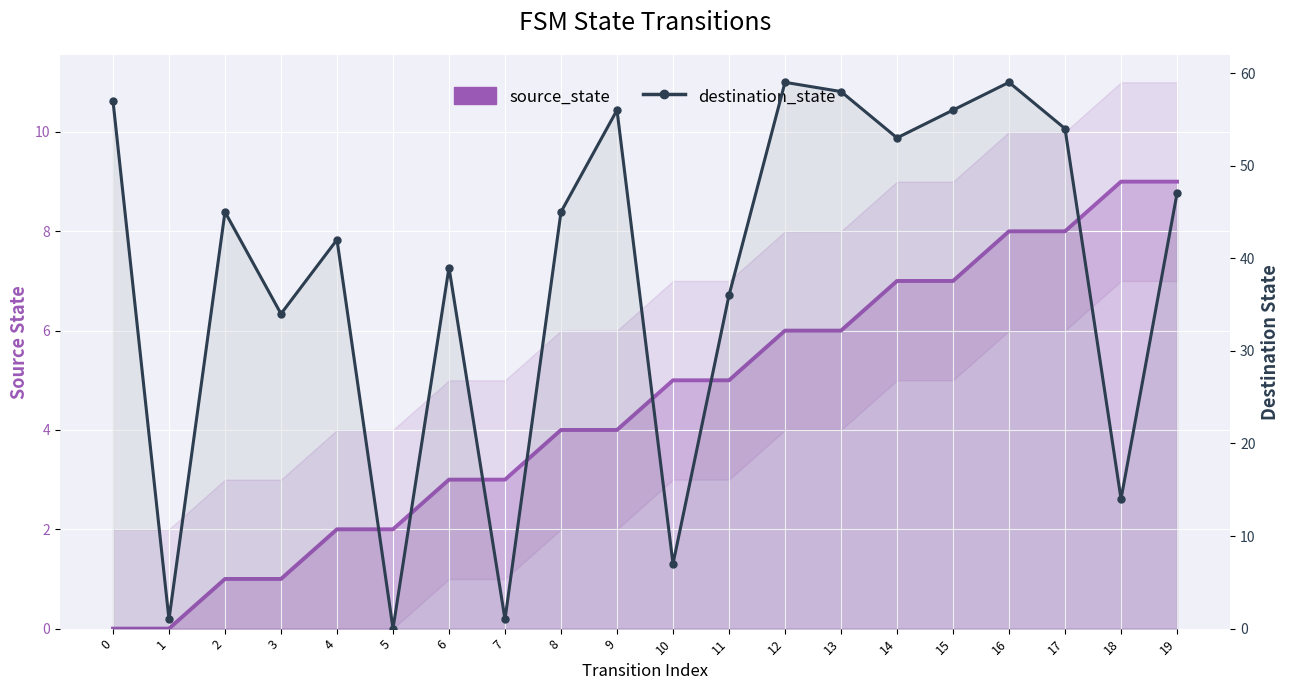

At 0, list the series in order from smallest to largest.

source_state, destination_state